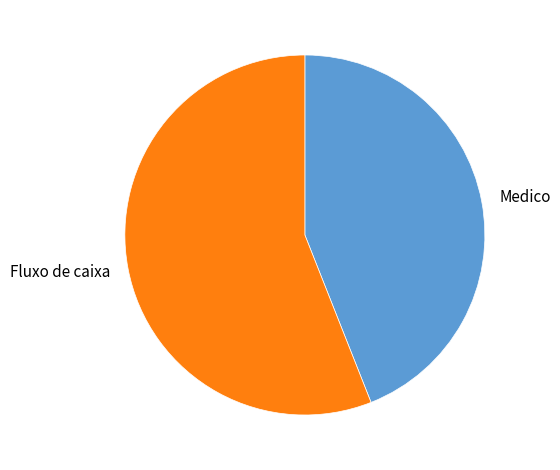

Which category has the smallest portion of the pie?

Medico